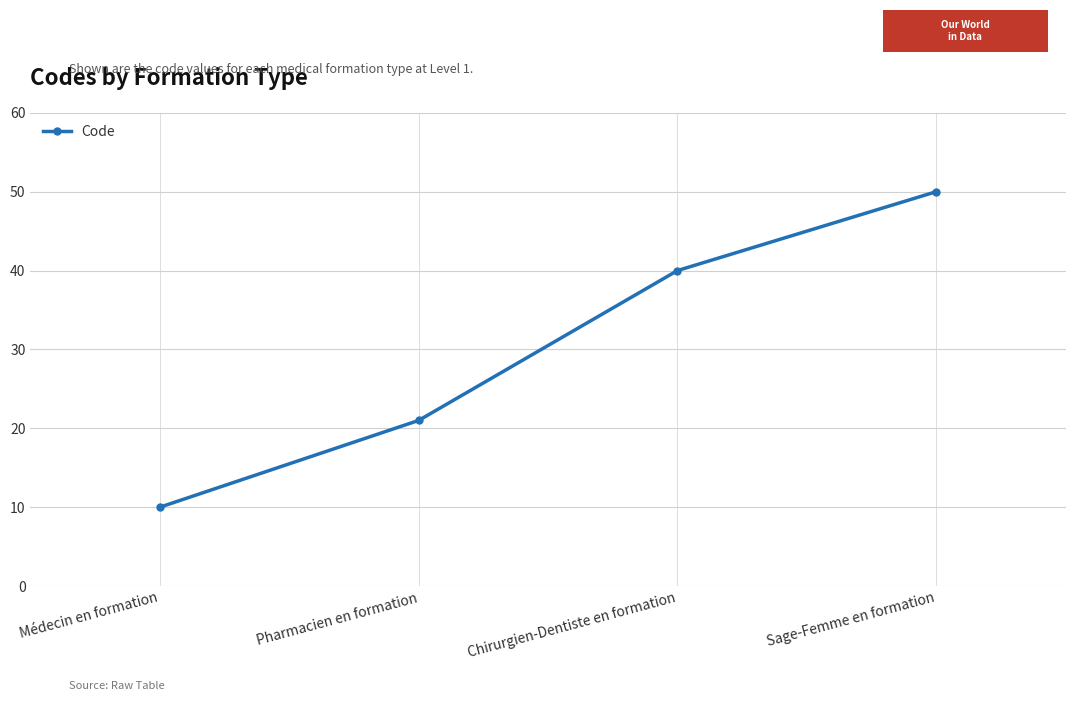

What is the sum of all values?

121